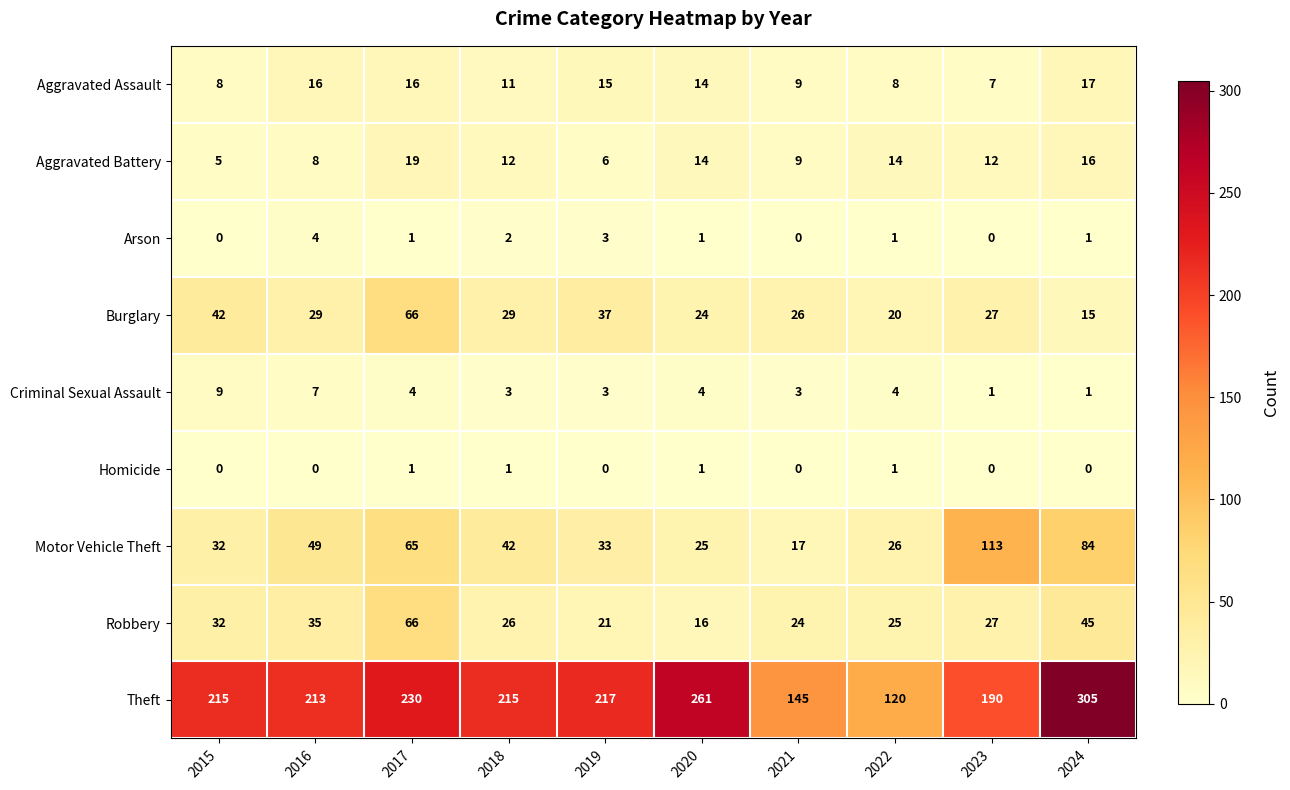

At which label is Robbery closest to 41?

2024